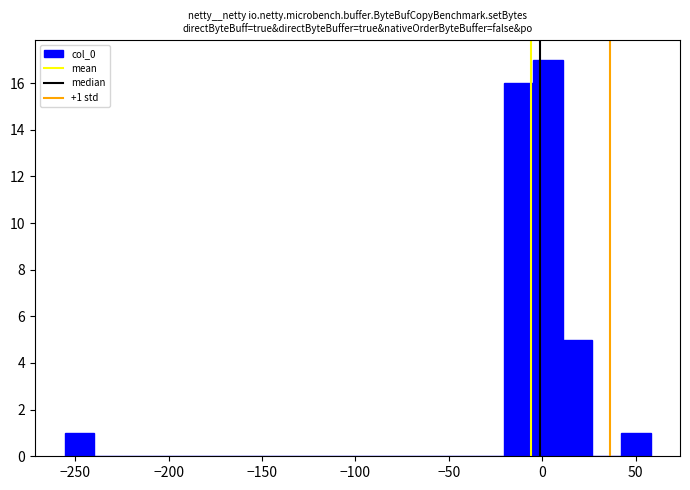

Around what value on the x-axis is the tallest bar? Give the approximate position of its centre, as read against the axis.

5